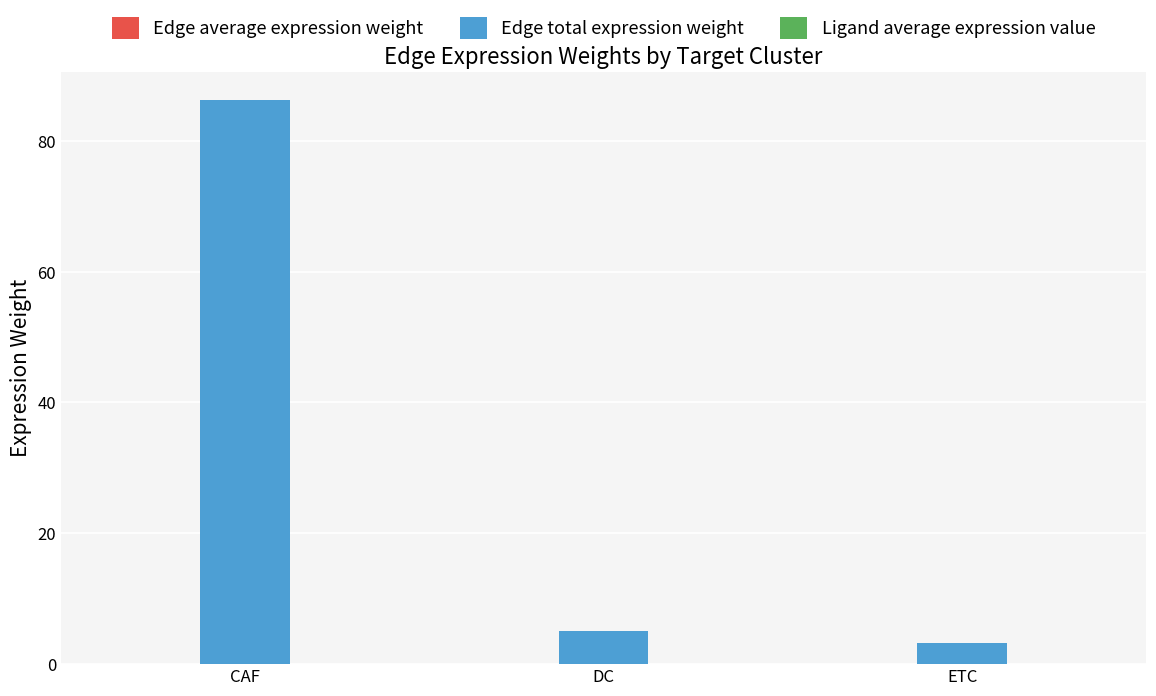

Is it true that Edge total expression weight equals 51.7 at CAF?

False